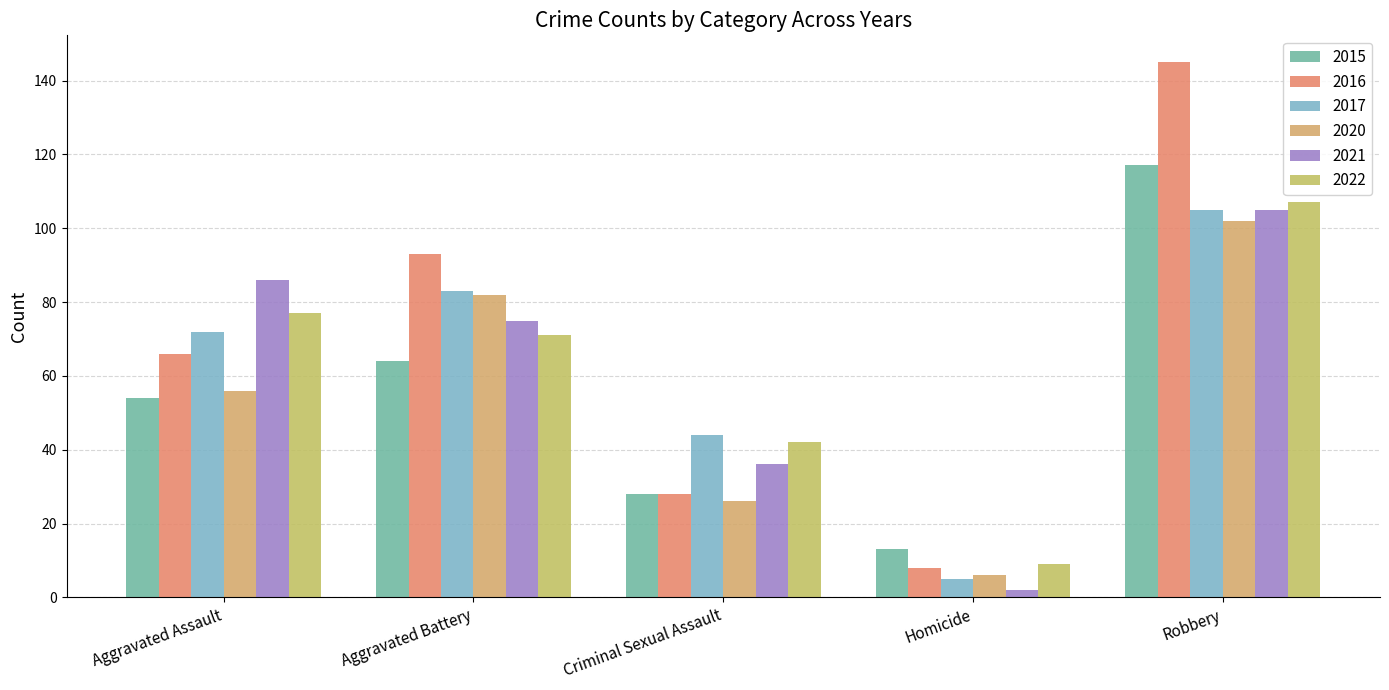

At Criminal Sexual Assault, list the series in order from smallest to largest.

2020, 2015, 2016, 2021, 2022, 2017